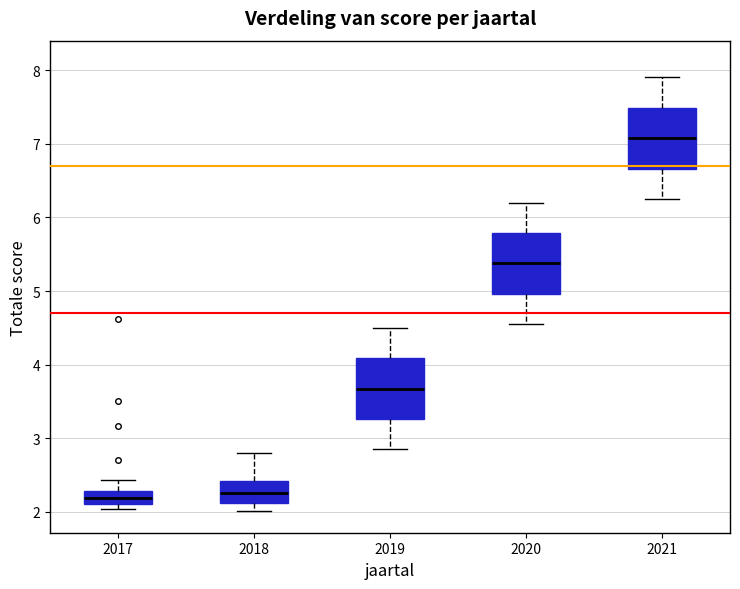

Reading left to right, transcribe this box plot: for each box, give where its median line is, the range the box spans, and where its two whiskers end, as read against the y-axis. The values are not printed on the chart, so give them approximately, as read against the axis.

2017: median 2.2, box 2.1 to 2.3, whiskers 2.0 to 2.4
2018: median 2.3, box 2.1 to 2.4, whiskers 2.0 to 2.8
2019: median 3.7, box 3.3 to 4.1, whiskers 2.9 to 4.5
2020: median 5.4, box 5.0 to 5.8, whiskers 4.6 to 6.2
2021: median 7.1, box 6.7 to 7.5, whiskers 6.3 to 7.9